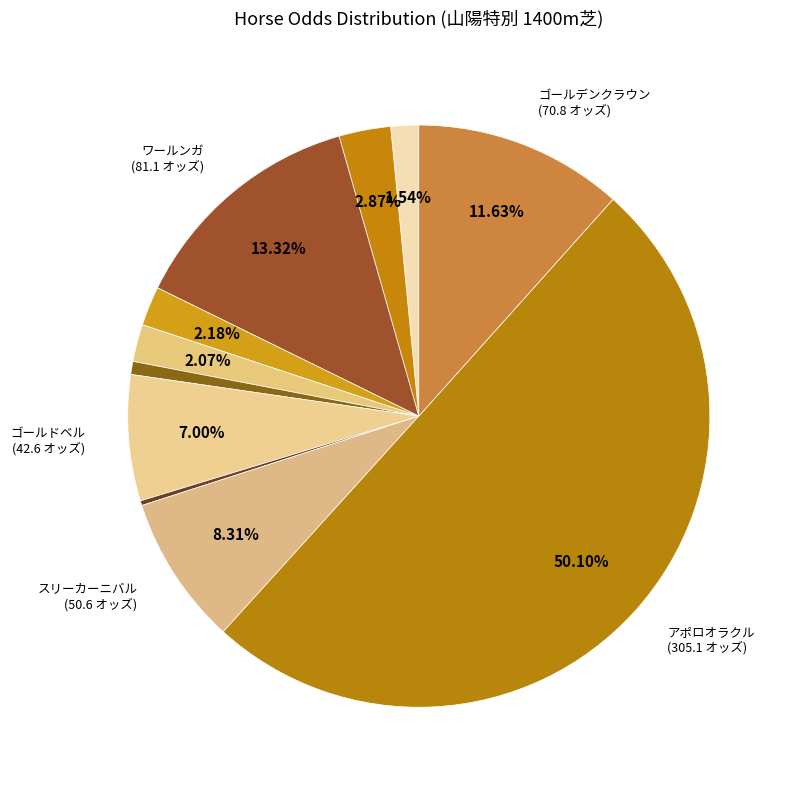

To the nearest percent, what is the average slice percentage?

9%